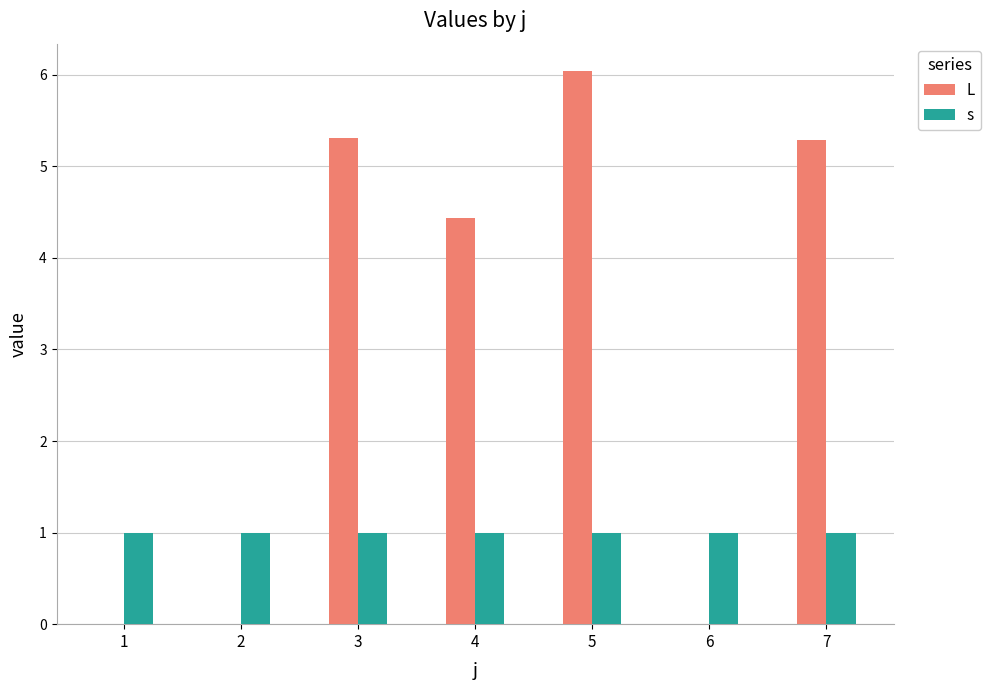

The L series shows 5.3 at 3. True or false?

True